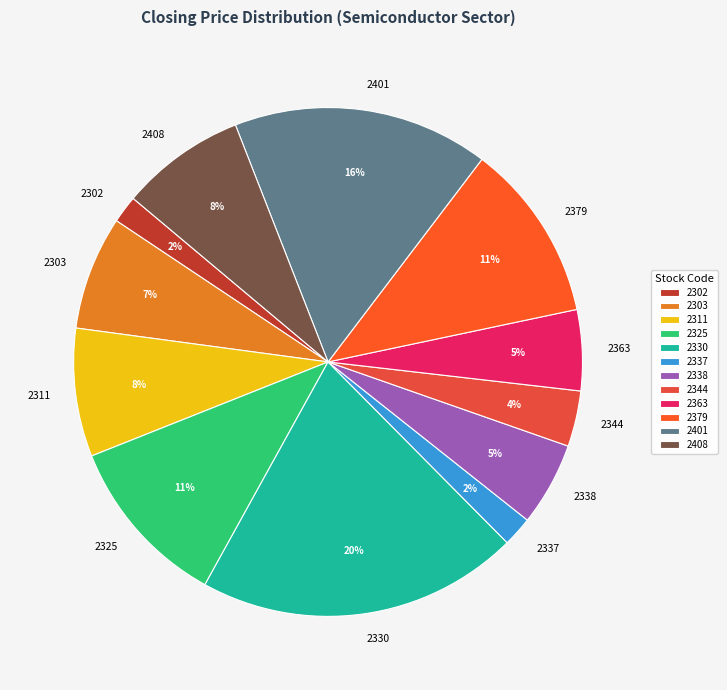

Approximately how many times larger is the value at 2401 compared to 2325?

1.5